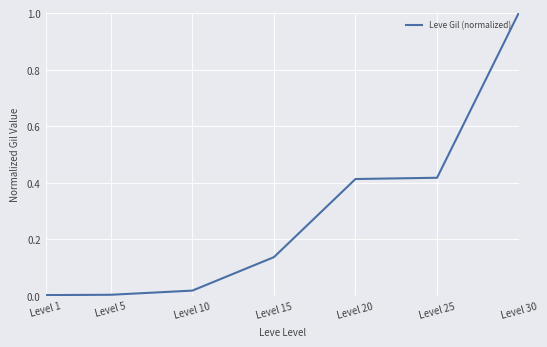

What is the difference between the maximum and minimum values?

1.0